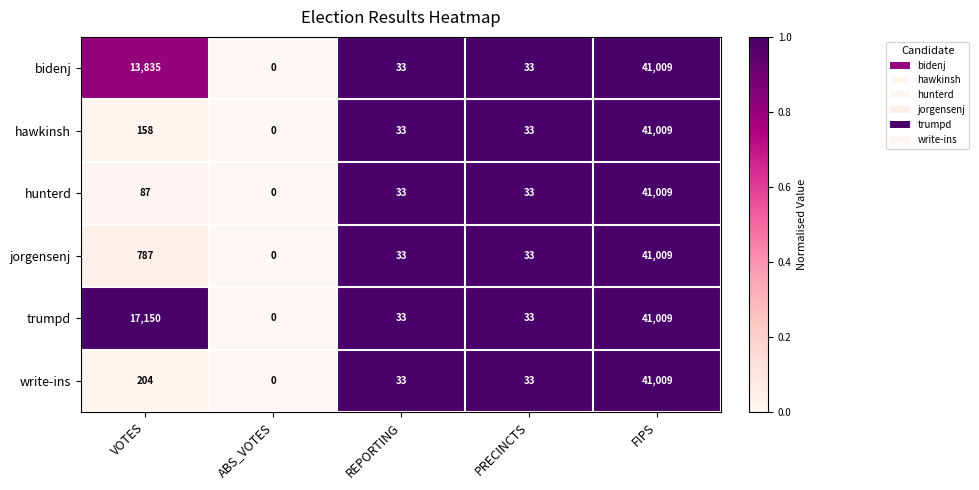

What is the difference between the maximum and minimum values in the hawkinsh series?

41009